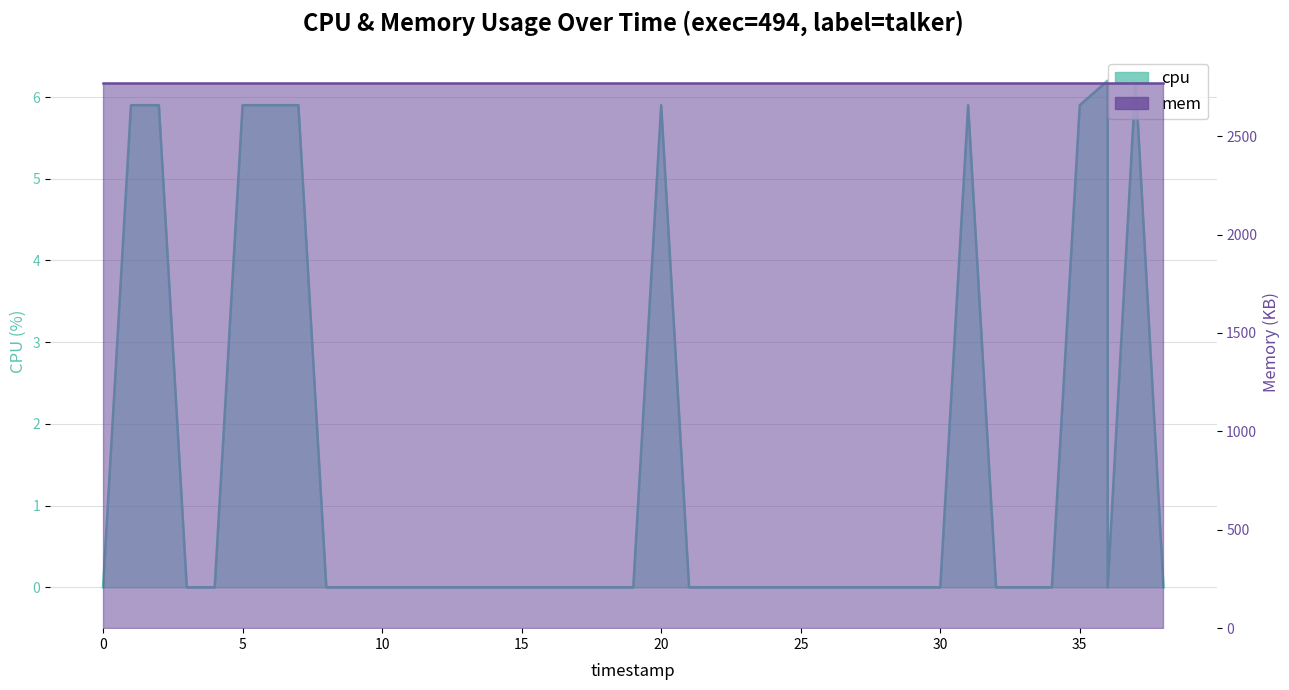

What is the label of the 27th point from the left?

26